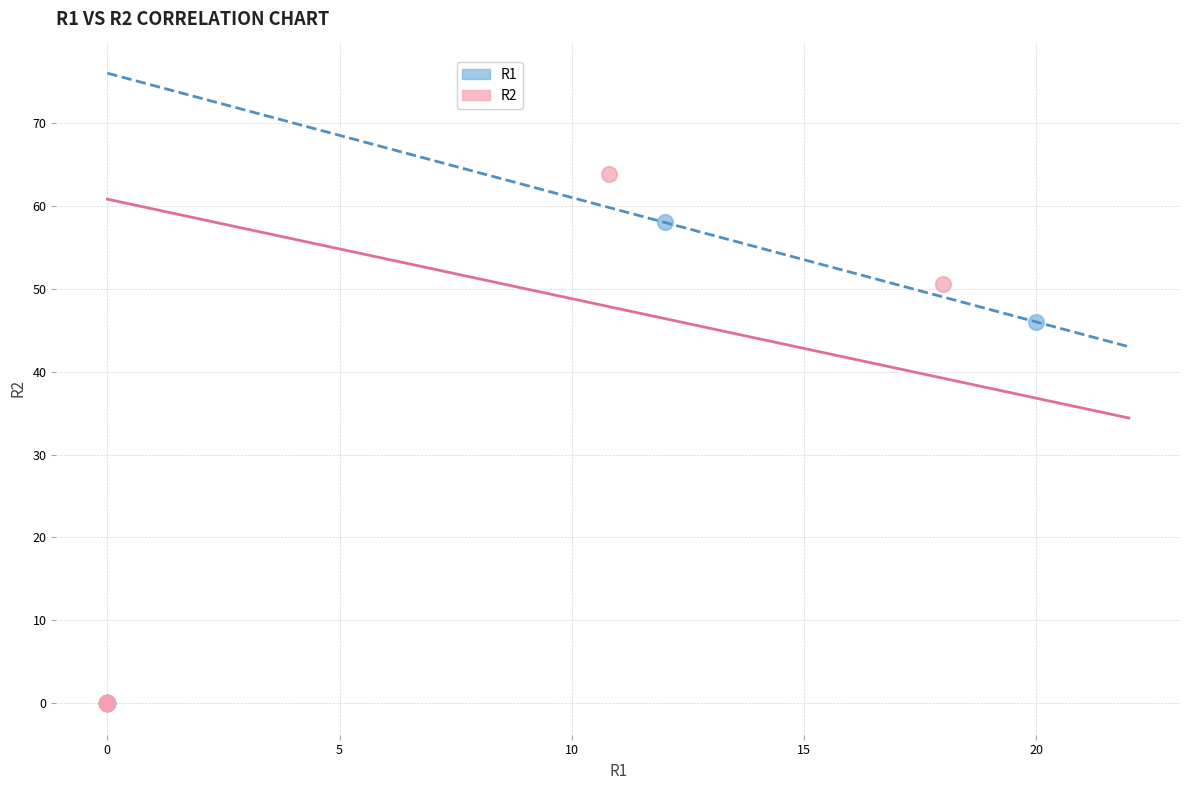

Which series has the widest spread of Y values?

R2